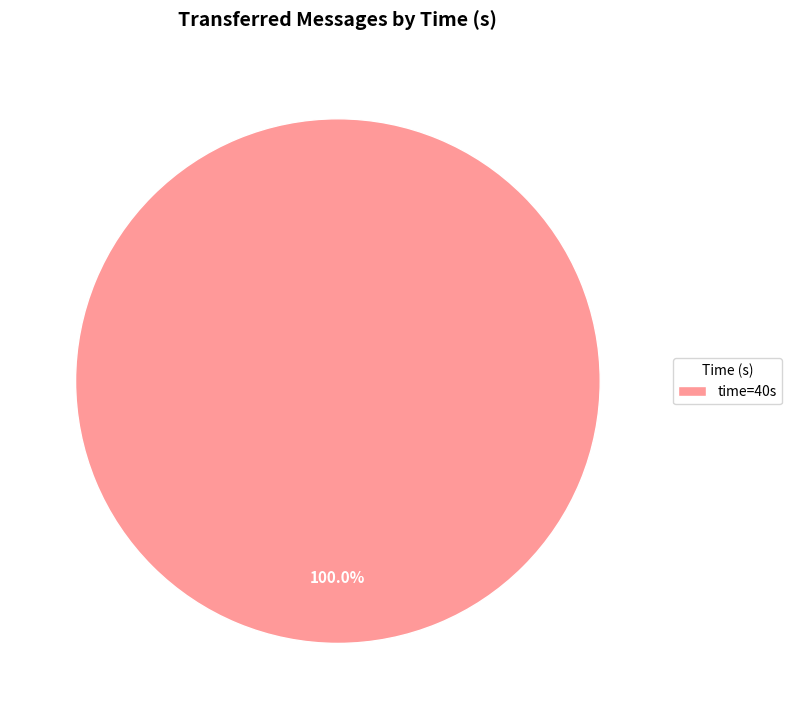

Rank the categories by value from lowest to highest.

time=40s